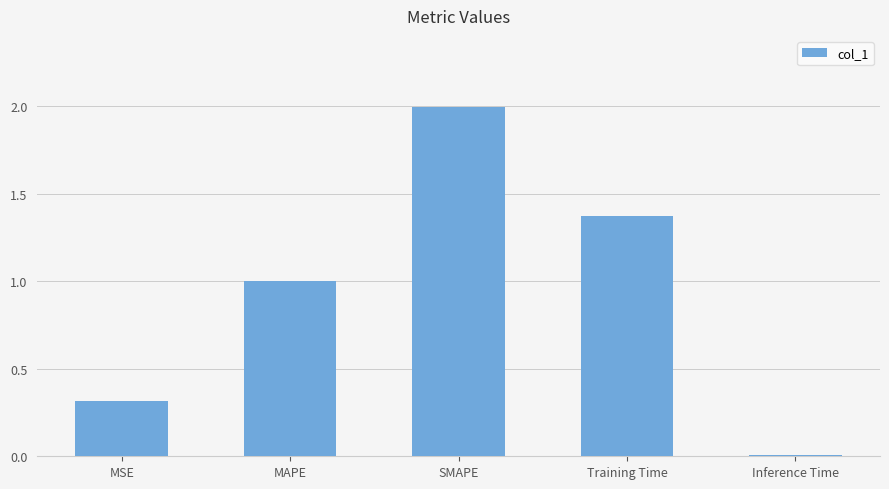

What is the value of the 2nd bar from the left?

1.0